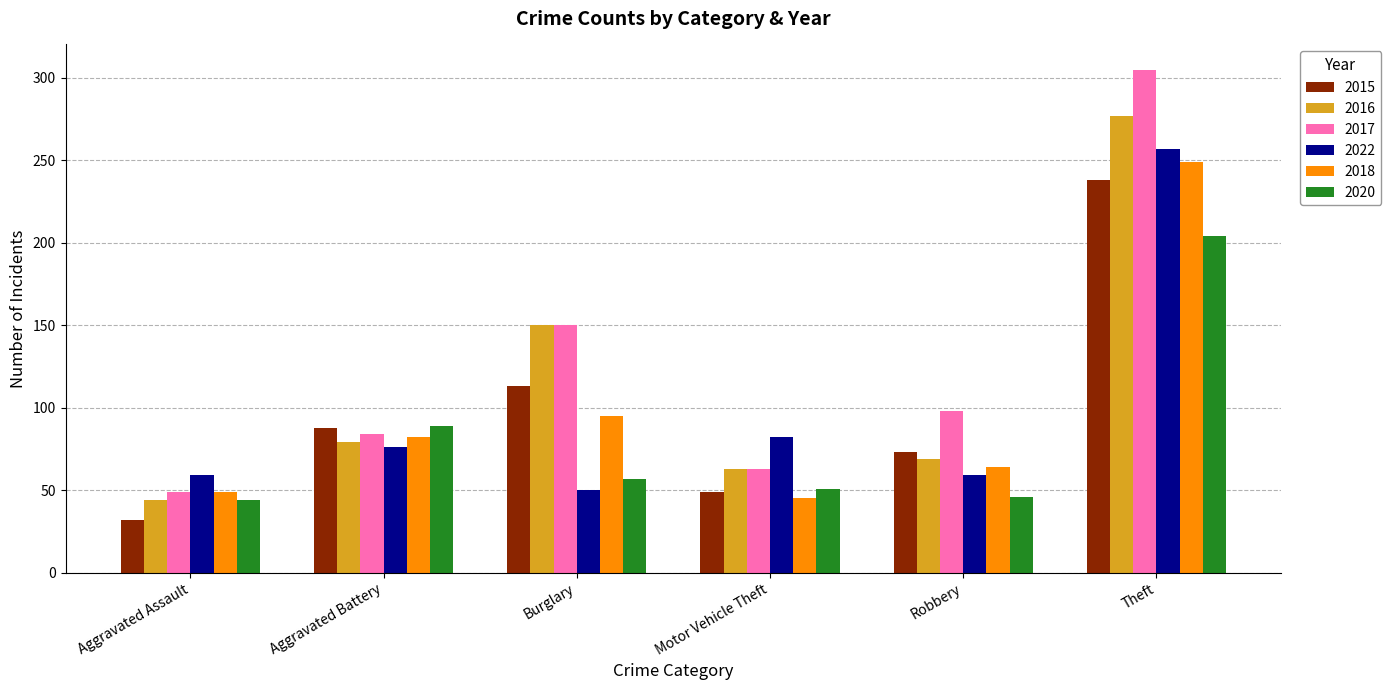

What is the label of the 2nd bar from the left?

Aggravated Battery